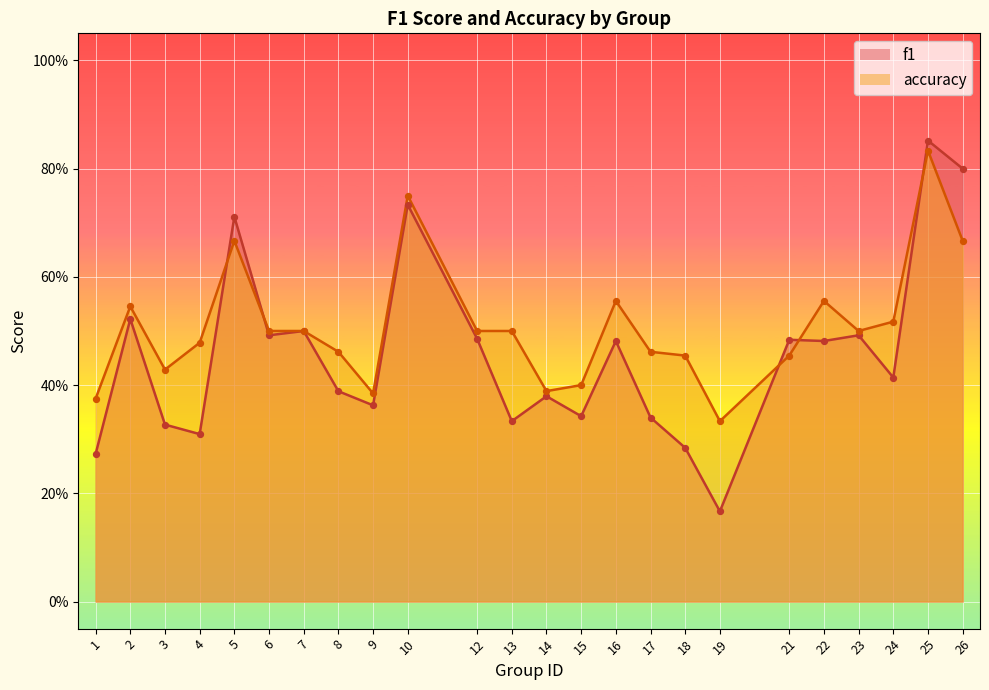

Which series has the widest spread of Y values?

f1